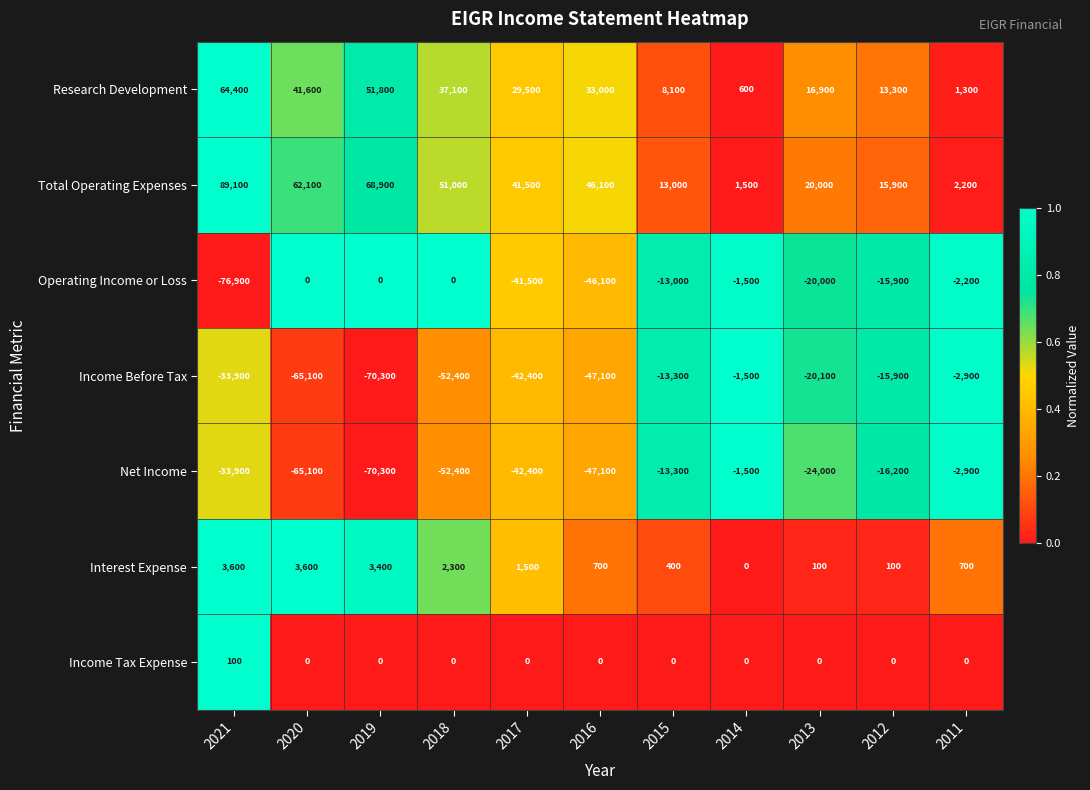

The value of Net Income at 2015 is -20620. True or false?

False